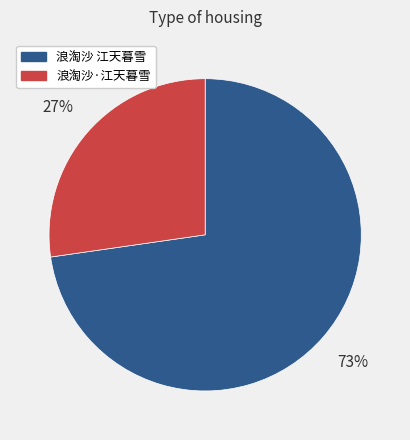

Do 浪淘沙·江天暮雪 and 浪淘沙 江天暮雪 together represent more than half of the pie?

Yes